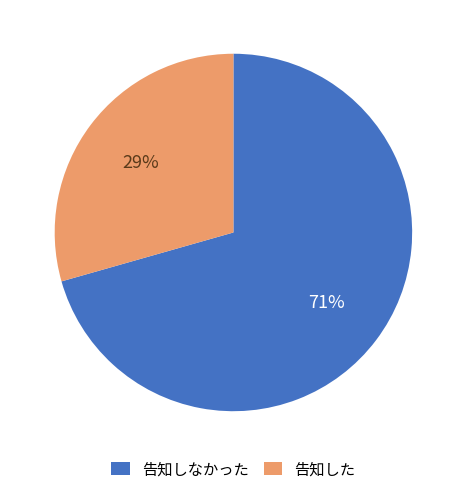

How many segments does this pie chart have?

2